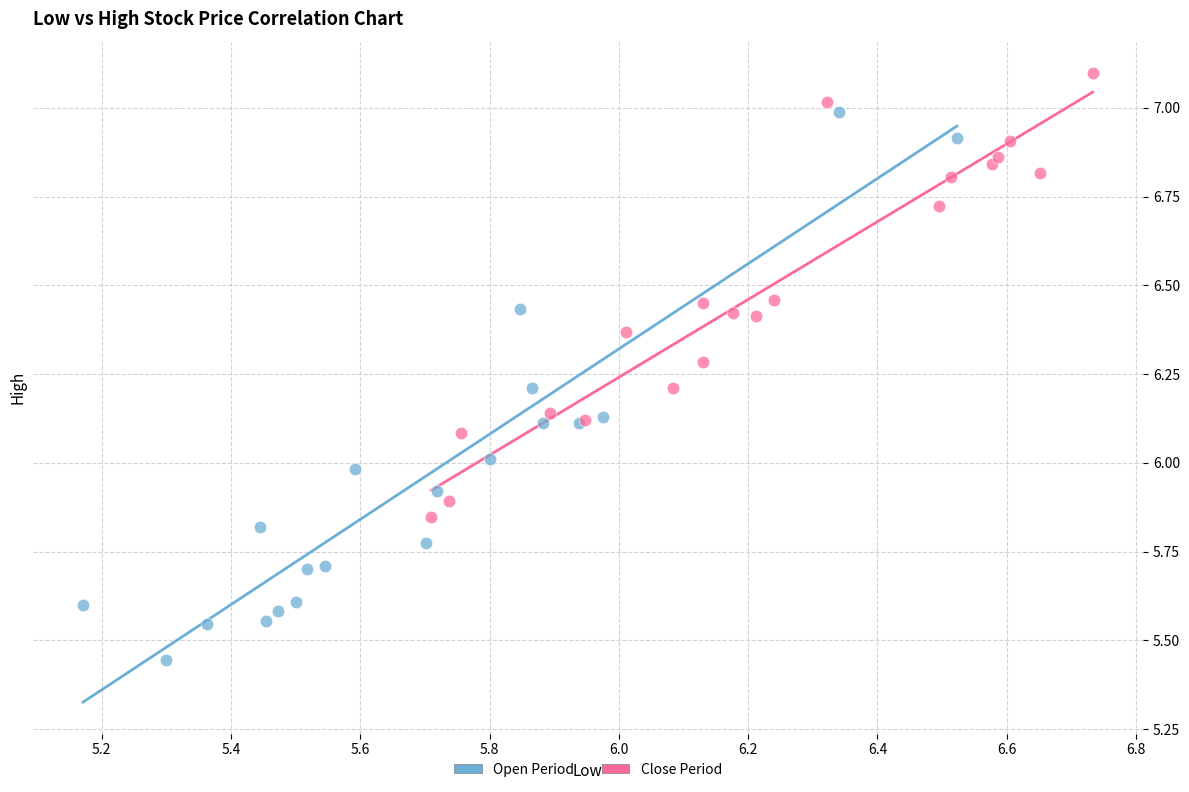

Which series has the widest spread of Y values?

Open Period